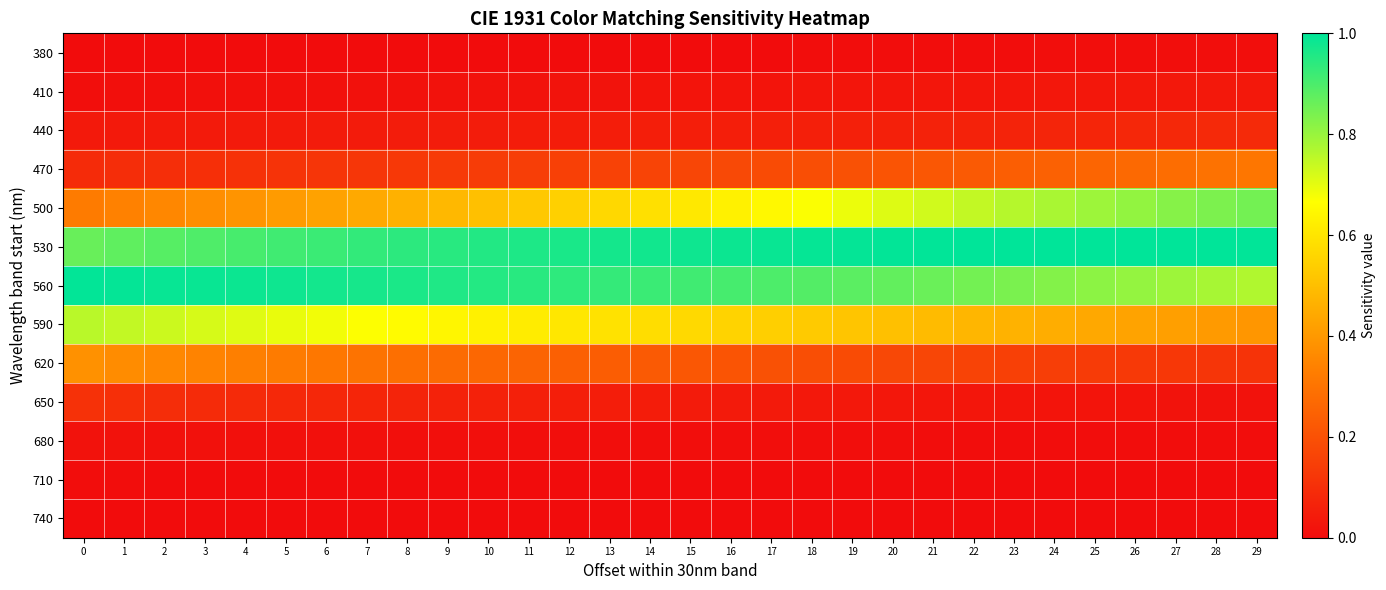

What is the total value across all series at 20?

3.6